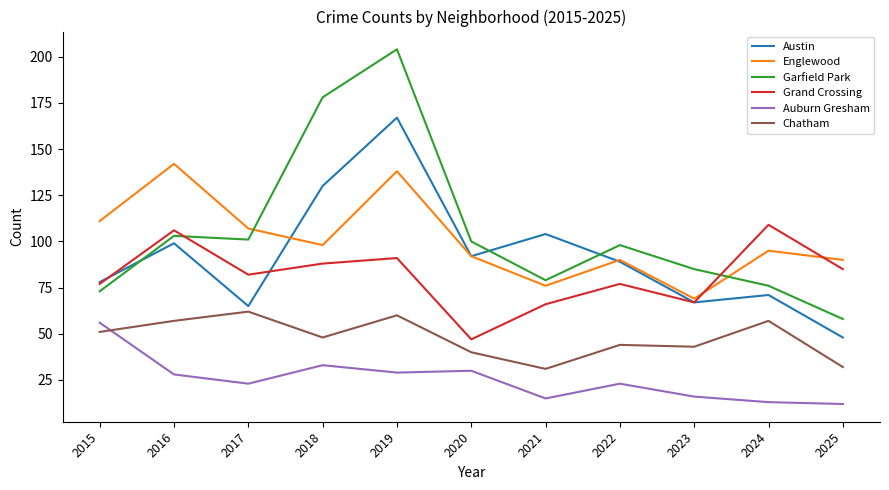

Which series has the largest total across all categories?

Garfield Park